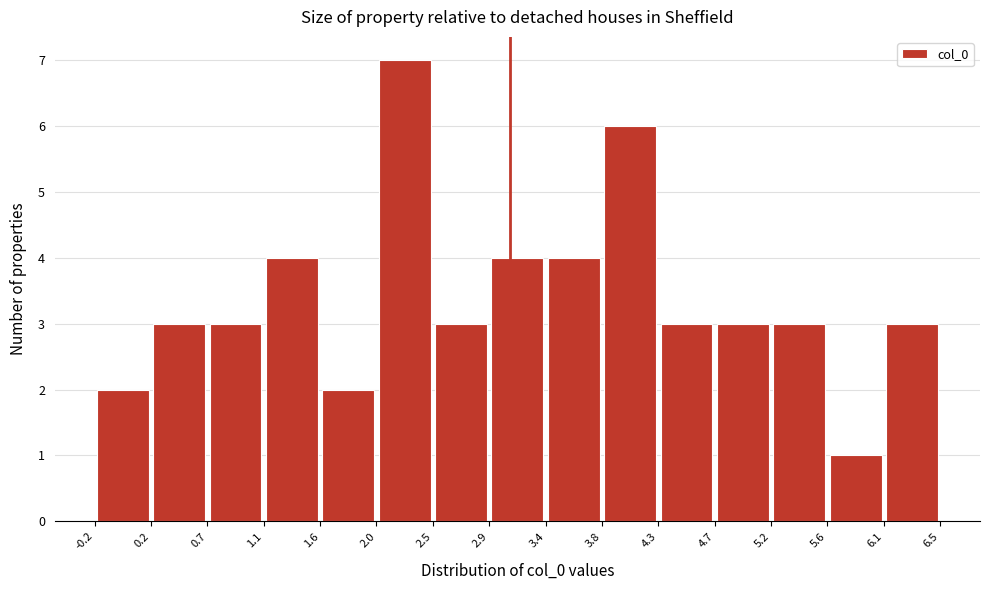

Over which range of the x-axis is the bar tallest?

2.0 to 2.5